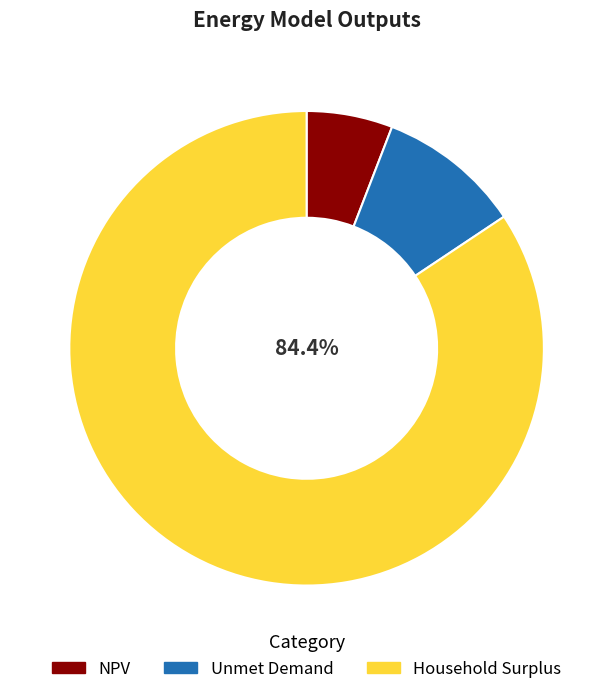

What percentage is the Unmet Demand slice, to the nearest percent?

10%